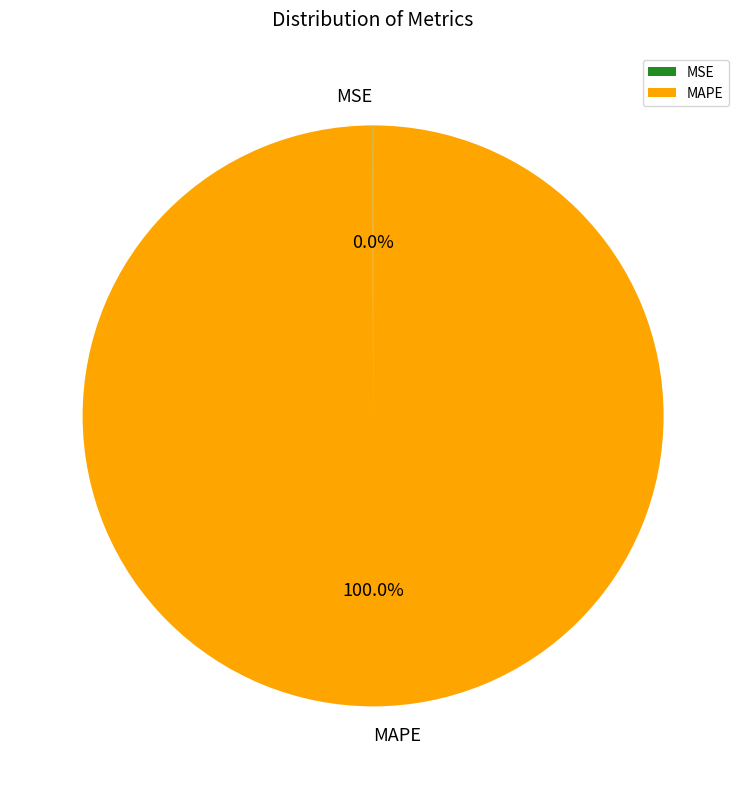

To the nearest percent, what is the average slice percentage?

50%